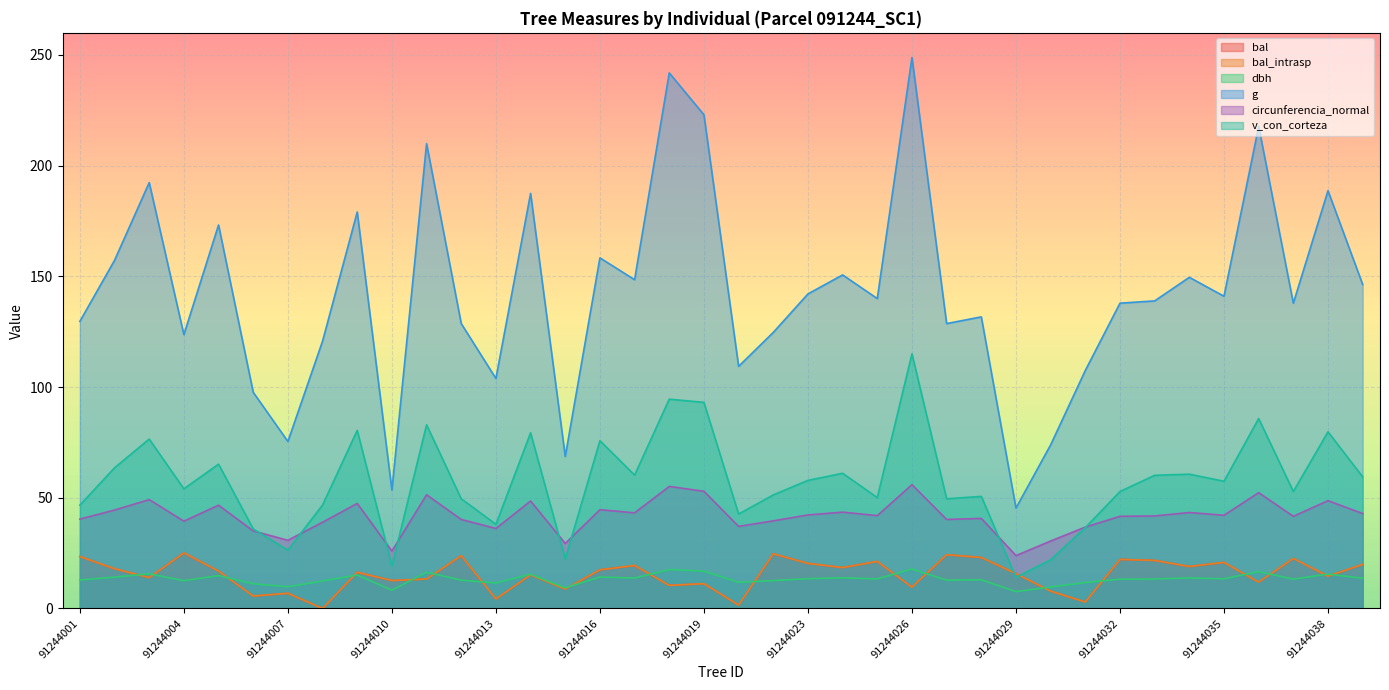

What is the value of the dbh point at the 28th from the left?

7.6